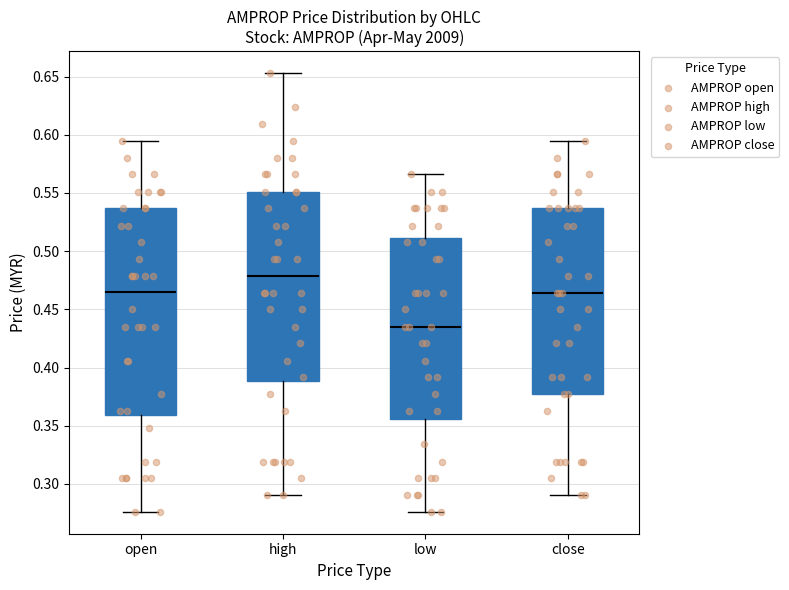

Which box is the tallest, from its lower edge to its upper edge?

open